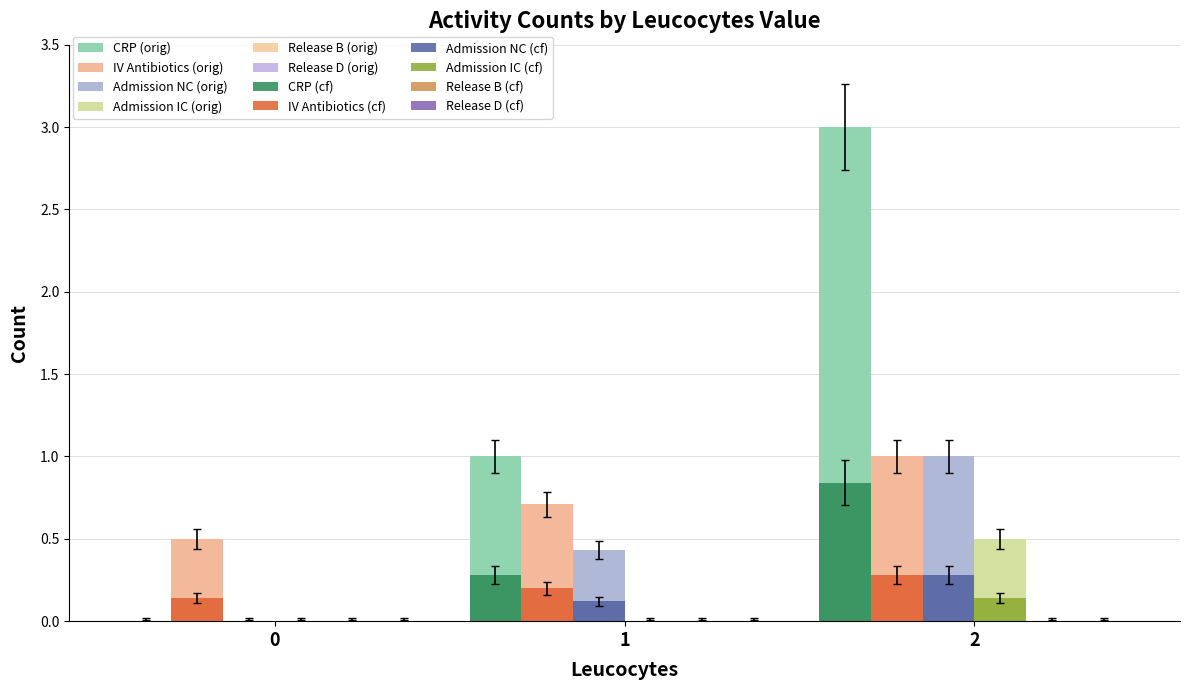

Are the bars grouped side by side (vs. stacked)?

Yes